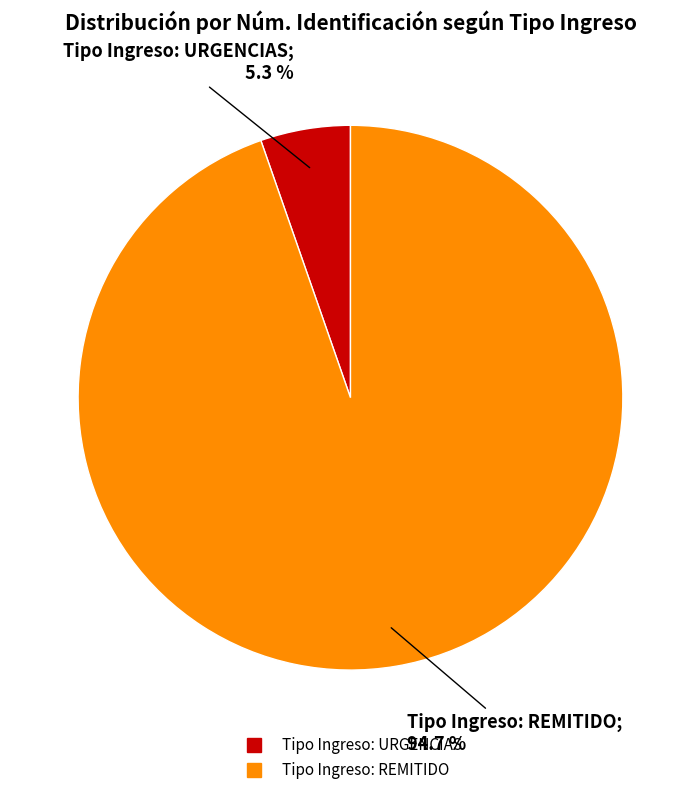

Between Tipo Ingreso: REMITIDO and Tipo Ingreso: URGENCIAS, which is larger?

Tipo Ingreso: REMITIDO